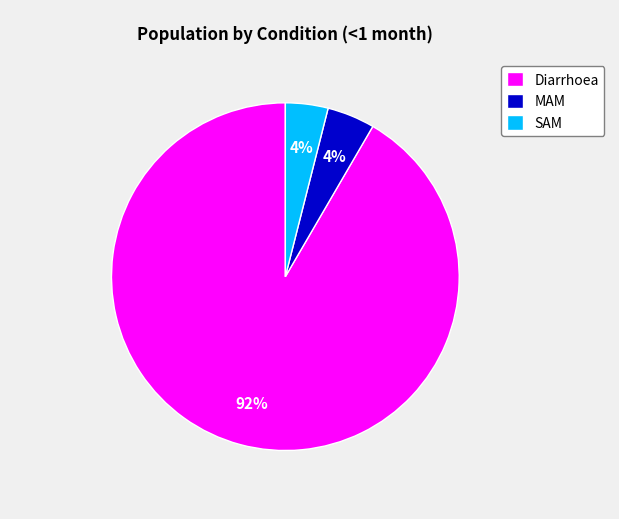

True or false: Diarrhoea accounts for 80% of the total.

False